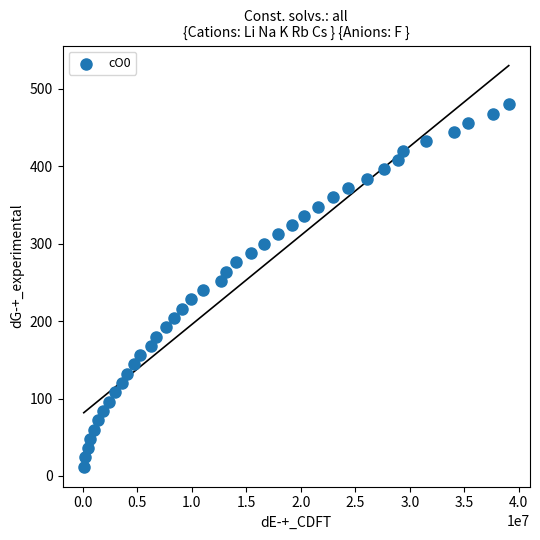

What is the range of Y values (max minus min)?

468